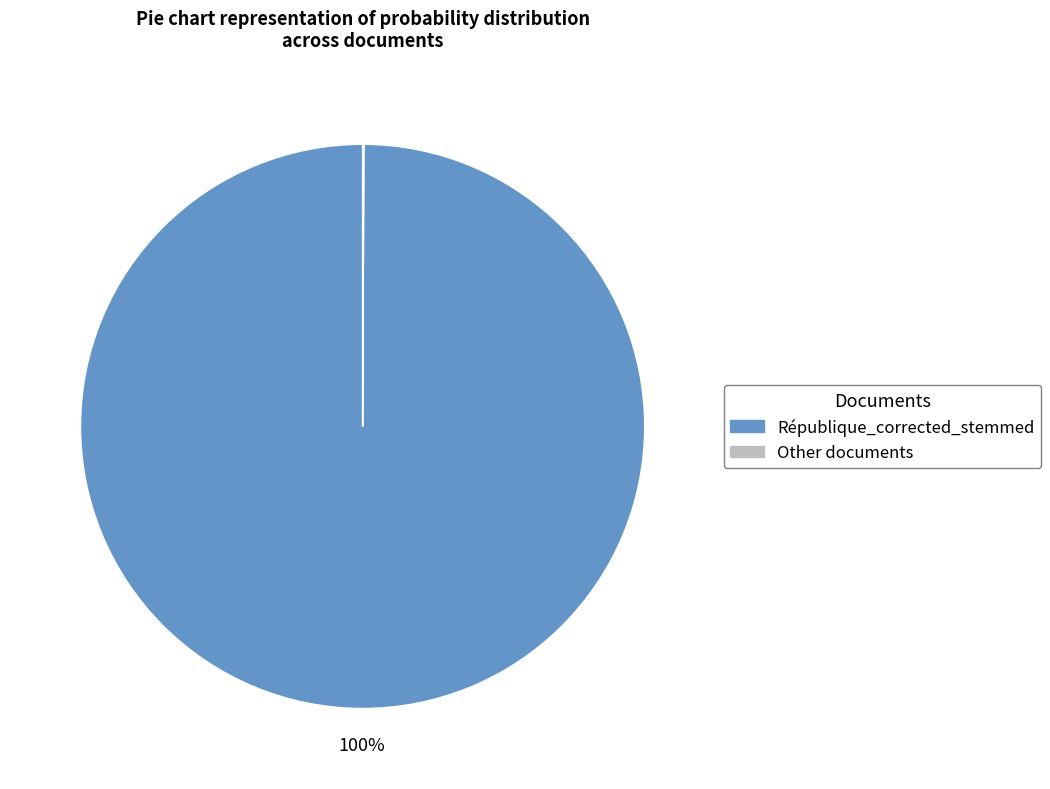

To the nearest percent, what is the average slice percentage?

50%